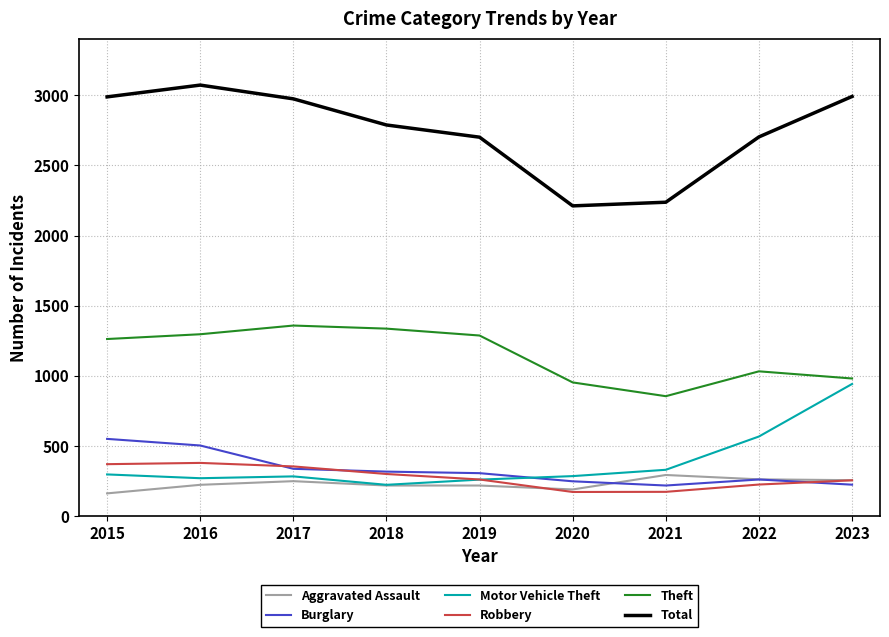

What is the difference between the highest and lowest values at 2017?

2722